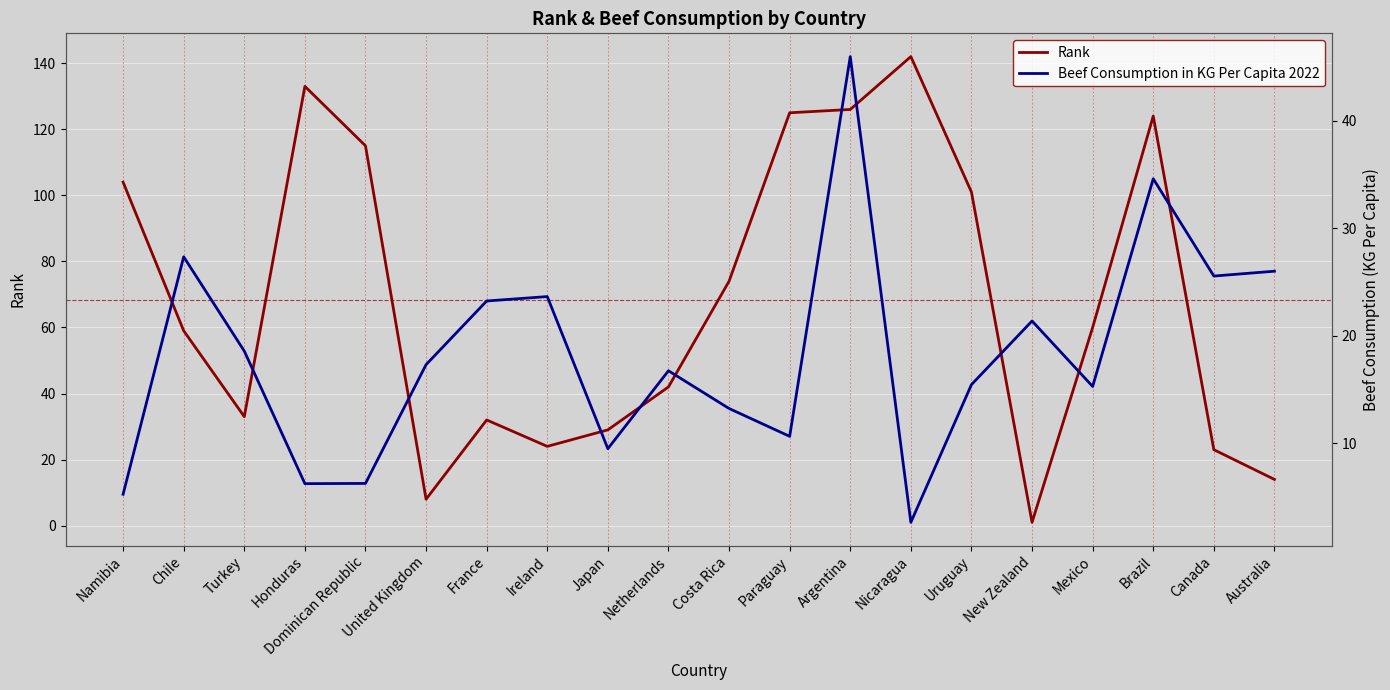

What value does the Beef Consumption in KG Per Capita 2022 series have at Argentina?

46.0